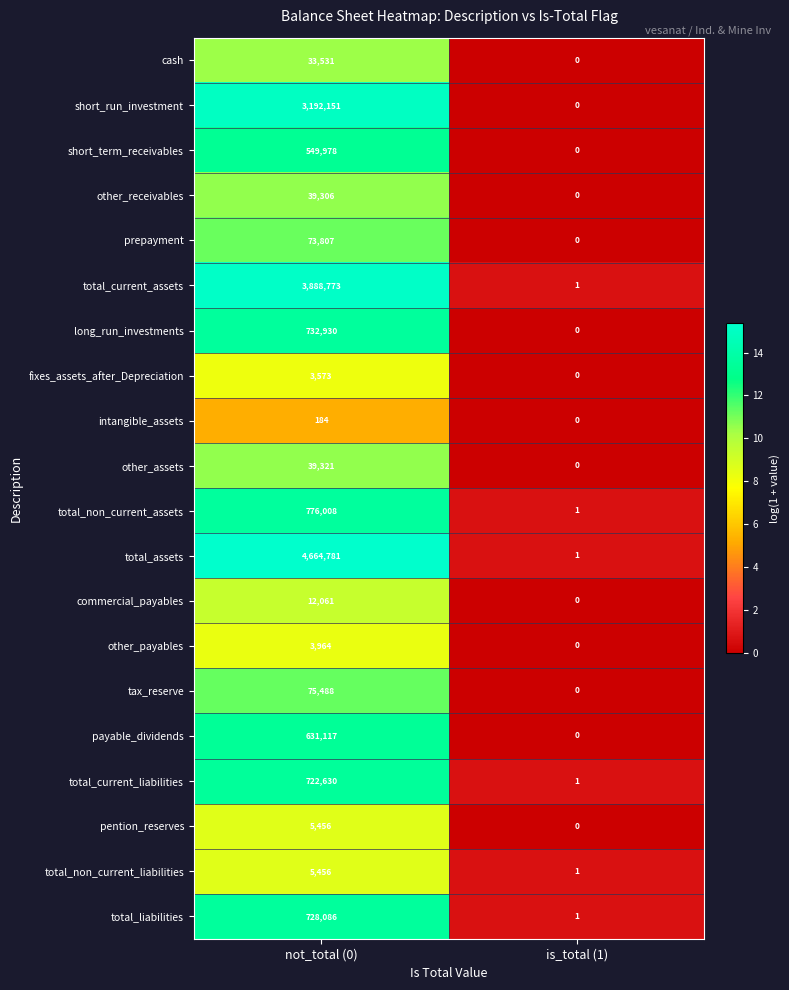

Rank the categories by total_non_current_liabilities value from highest to lowest.

not_total (0), is_total (1)